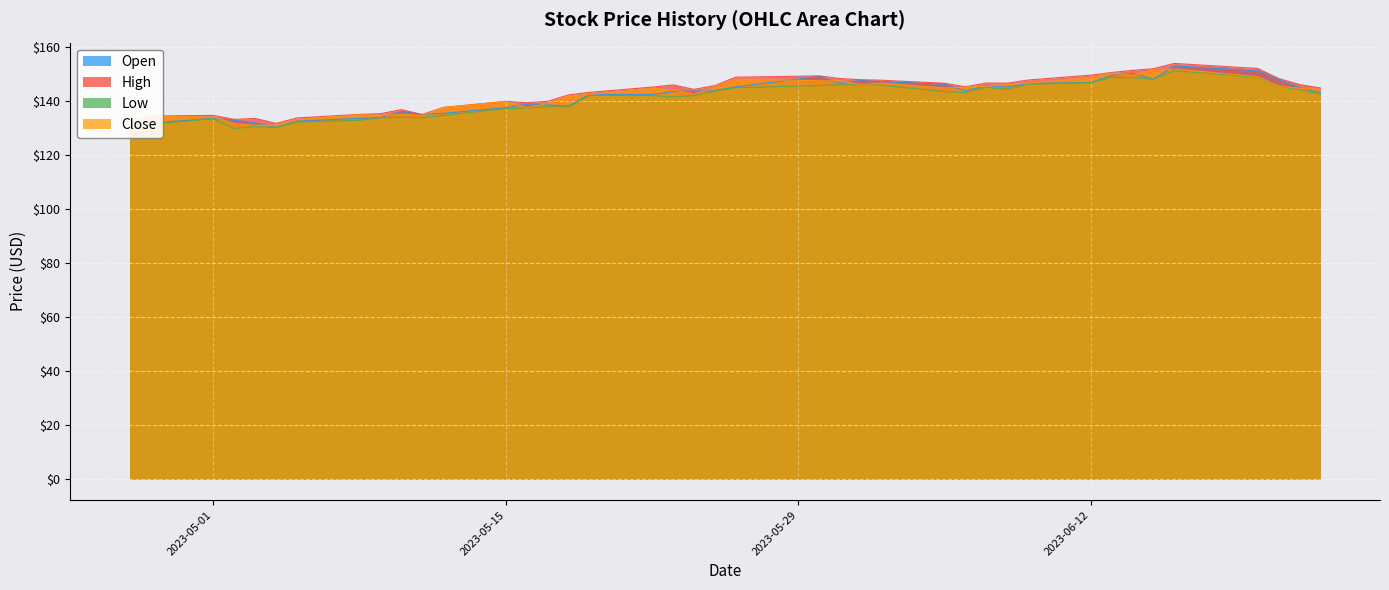

Which series has the widest spread of values?

Open